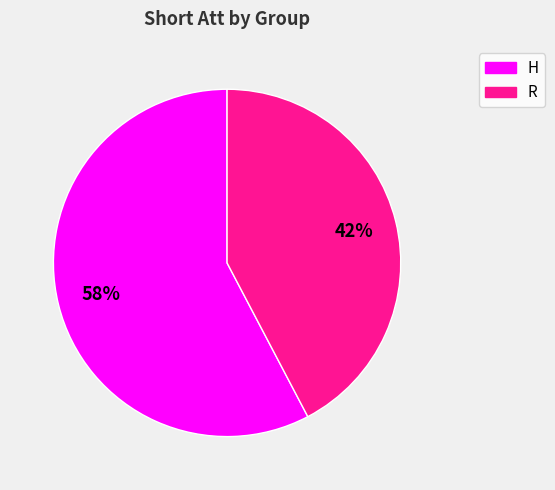

How many segments does this pie chart have?

2